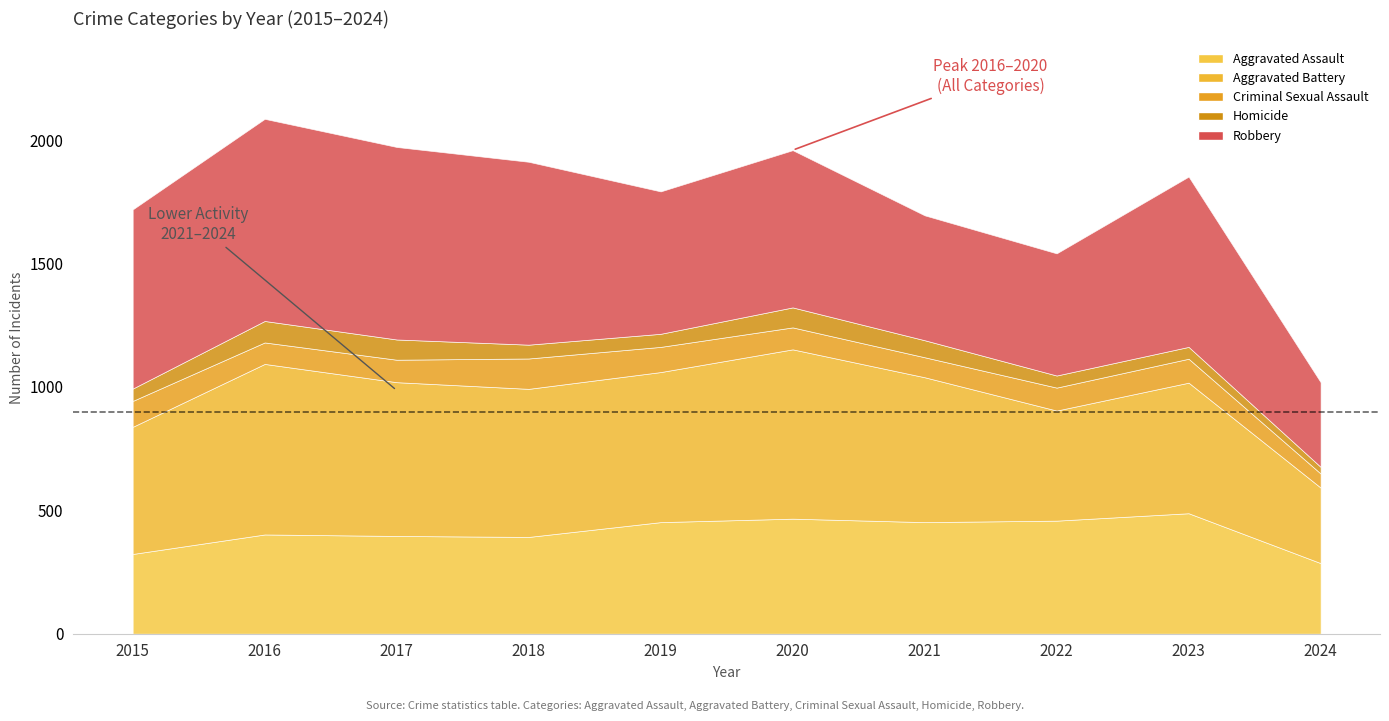

True or false: Criminal Sexual Assault has more than 2 points higher than both neighbors.

False